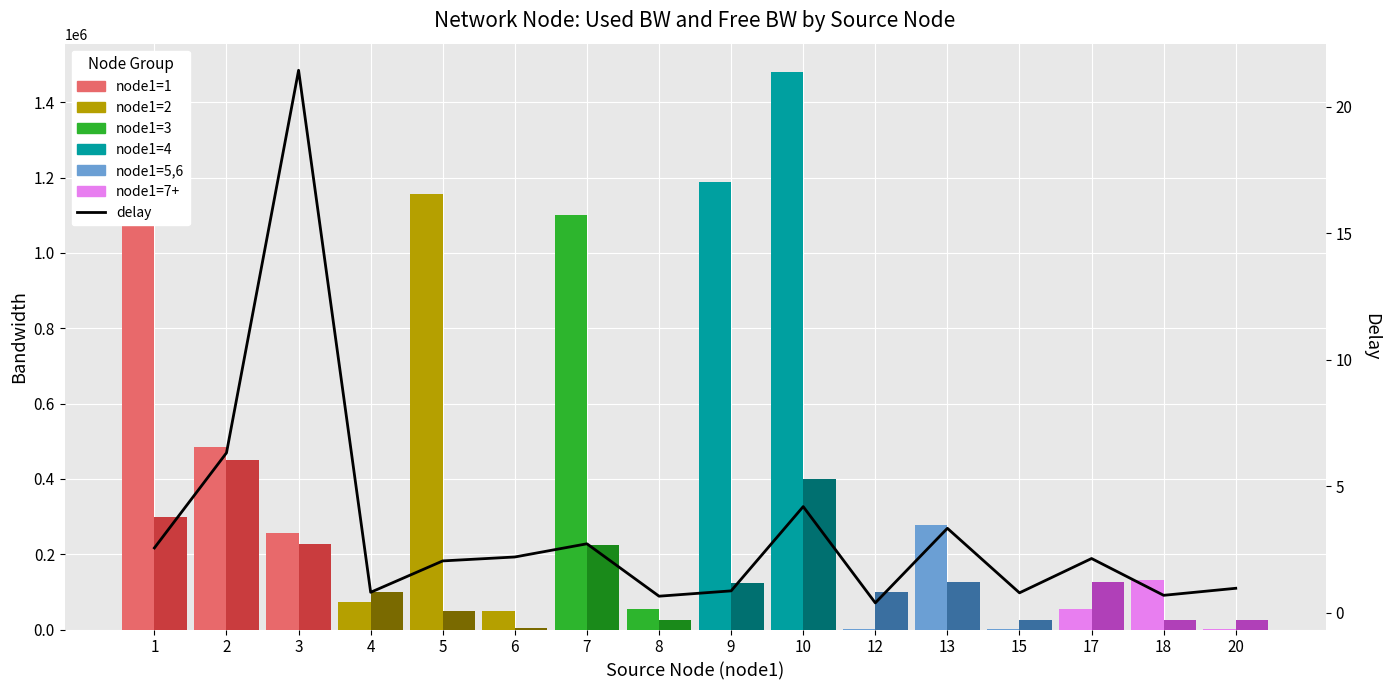

Reading left to right, extract all data points from this chart.

used_bw: 1478837.6	484741.0	256037.1	72889.4	1155883.3	50455.5	1101085.5	55026.8	1188689.1	1481266.0	2575.4	278324.2	1383.7	54007.9	131292.3	192.0
free_bw: 297563.7	449516.1	226294.1	99927.1	48843.7	3049.5	223898.2	24945.0	123811.3	399521.6	99997.4	126271.6	24999.8	124946.0	24868.7	24999.8
delay: 2.6	6.3	21.4	0.8	2.1	2.2	2.7	0.7	0.9	4.2	0.4	3.3	0.8	2.2	0.7	1.0